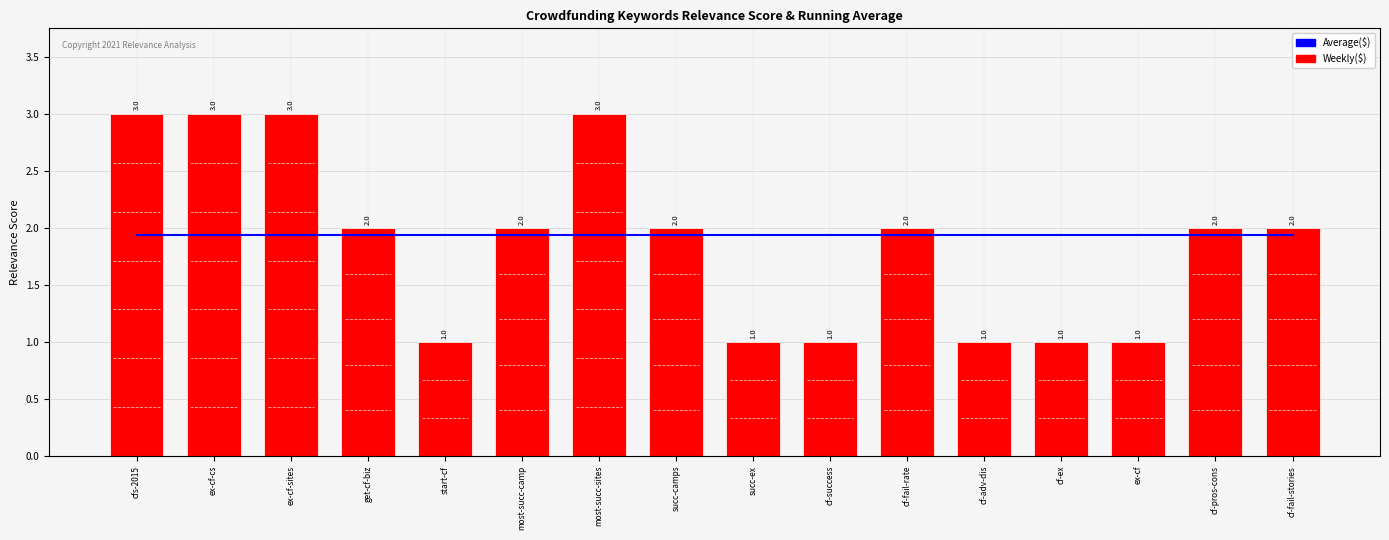

What is the sum of all Weekly($) values?

30.0